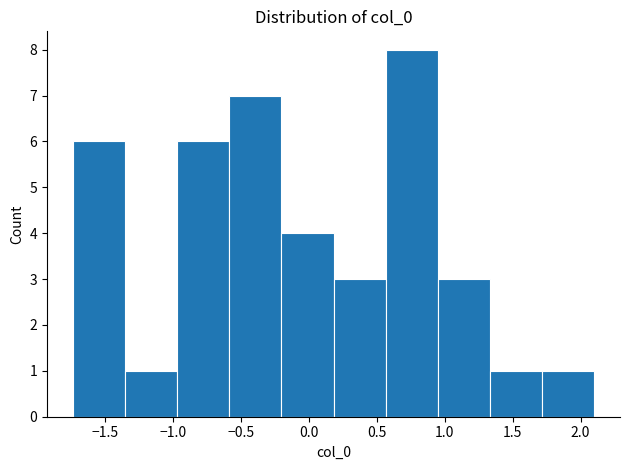

What is the height of the bar covering -0.60 to -0.20 on the x-axis? Neither the bar edges nor the heights are printed on the chart, so give them approximately, as read against the axes.

7